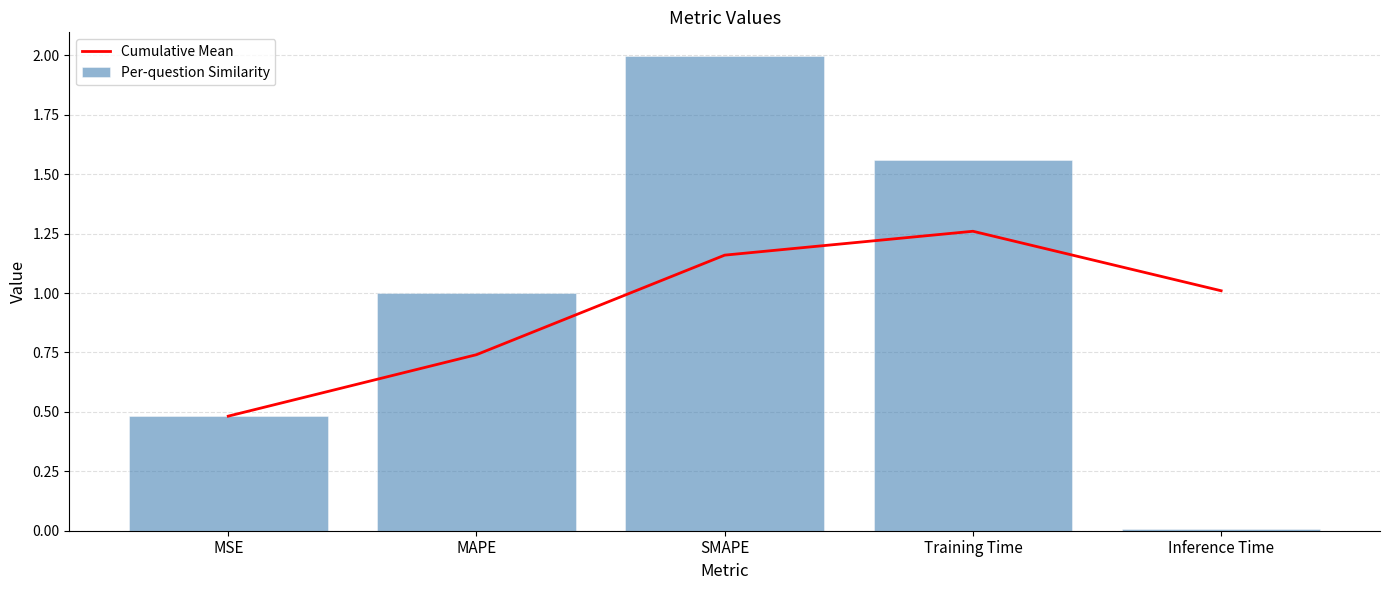

Reading right to left, transcribe all the data shown in this chart.

Cumulative Mean: 1.0	1.3	1.2	0.7	0.5
Per-question Similarity: 0.0	1.6	2.0	1.0	0.5